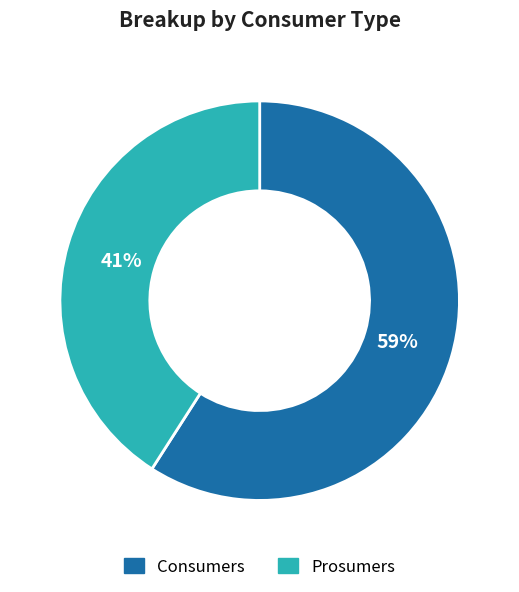

True or false: Consumers accounts for 65% of the total.

False